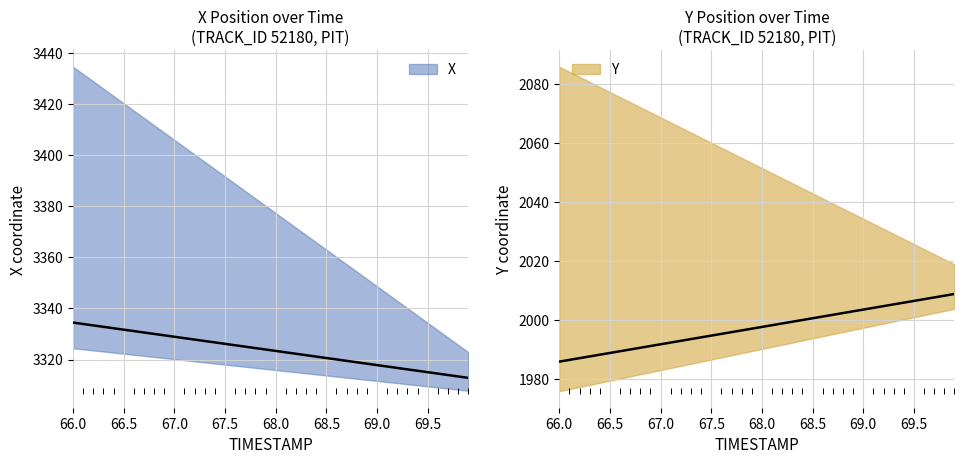

Which series contains the lowest Y value?

Y